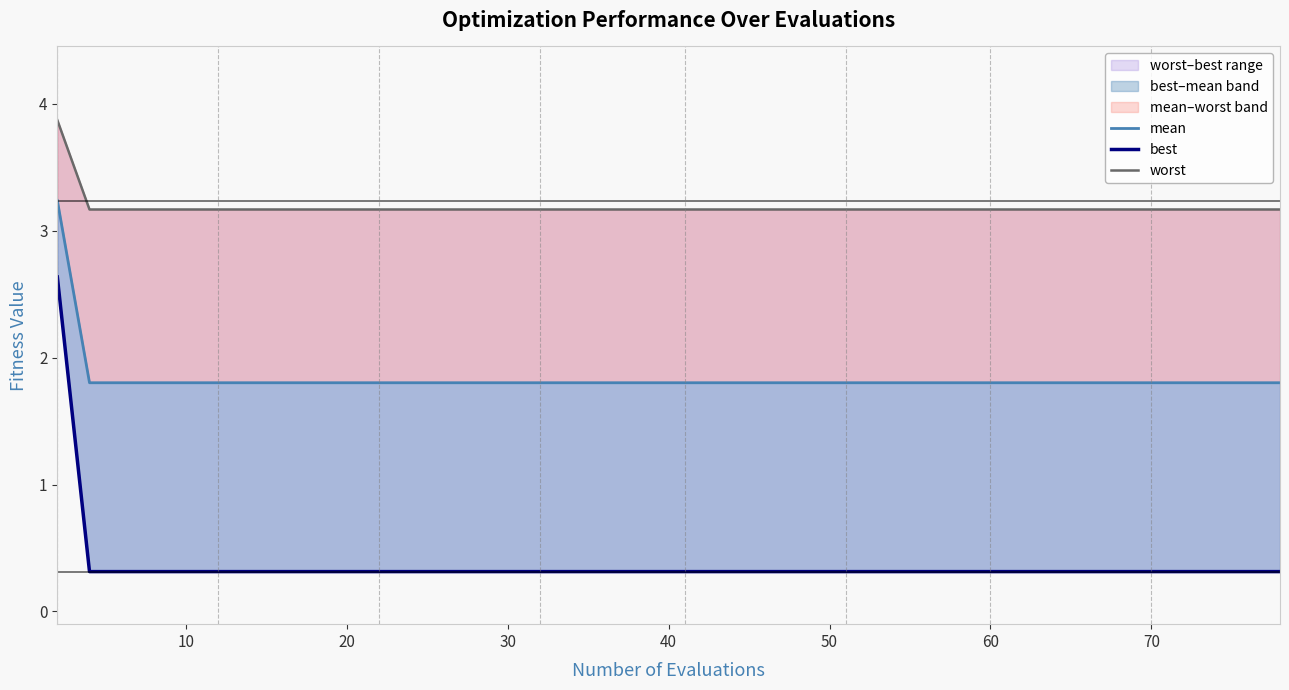

True or false: worst and best intersect in this chart.

False